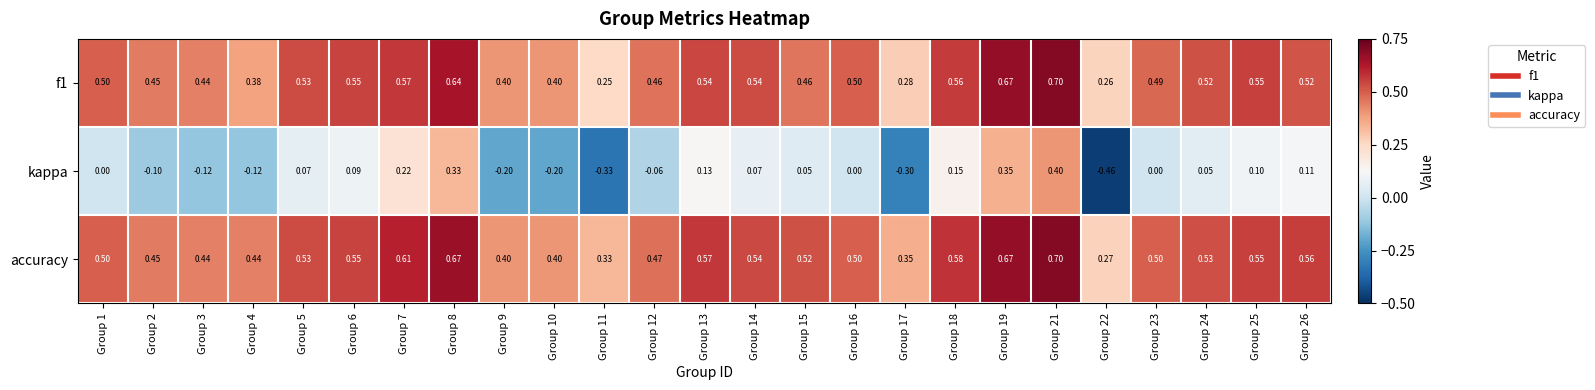

Which series has the largest total across all categories?

accuracy